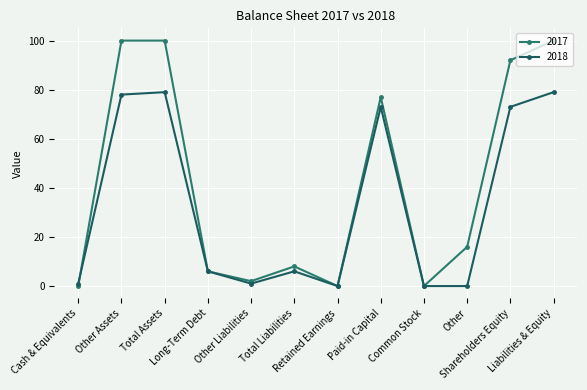

At which category does the chart reach its minimum across all series?

Cash & Equivalents